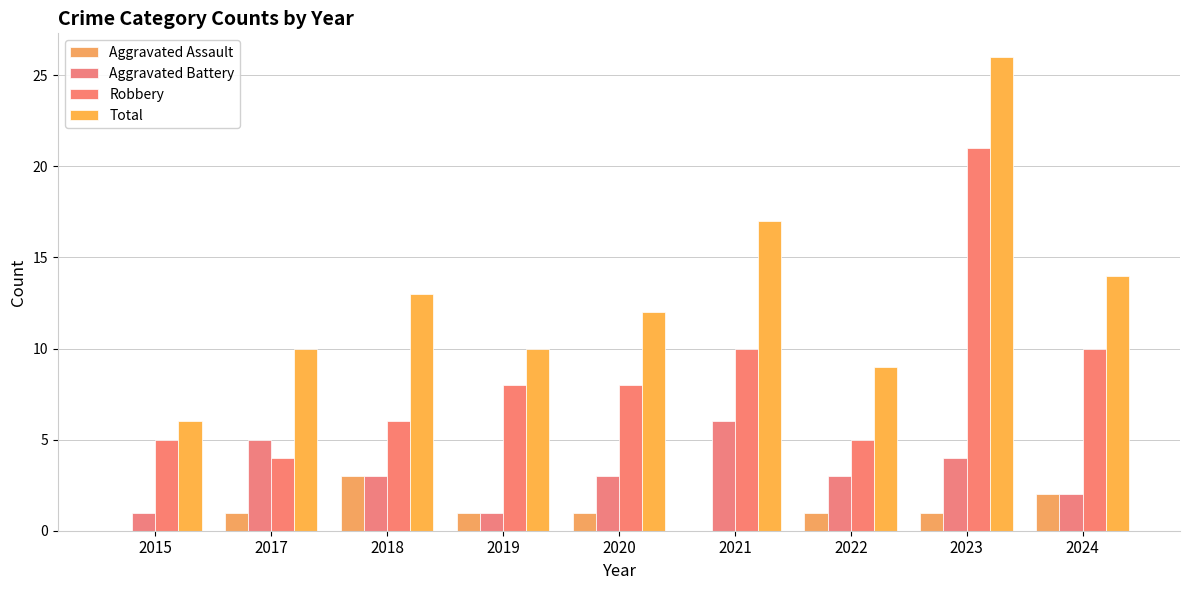

Which series has the largest total across all categories?

Total